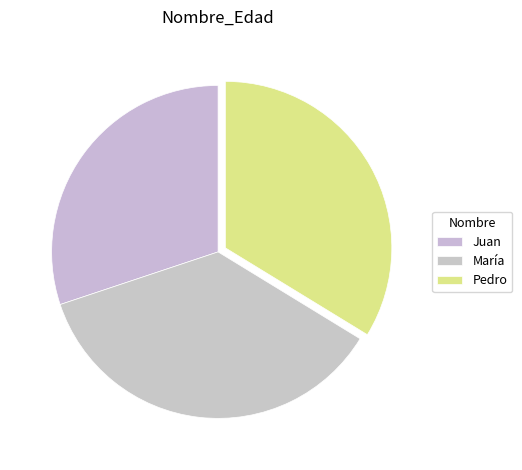

To the nearest percent, what is the combined percentage of María and Pedro?

70%